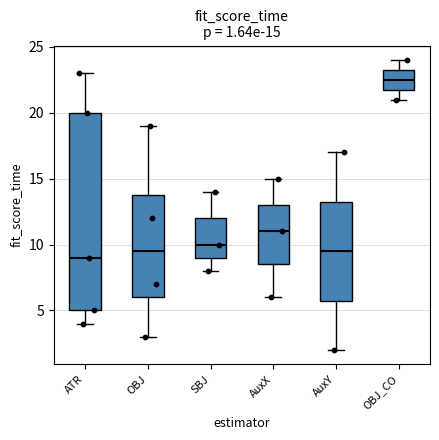

Which box is the tallest, from its lower edge to its upper edge?

ATR